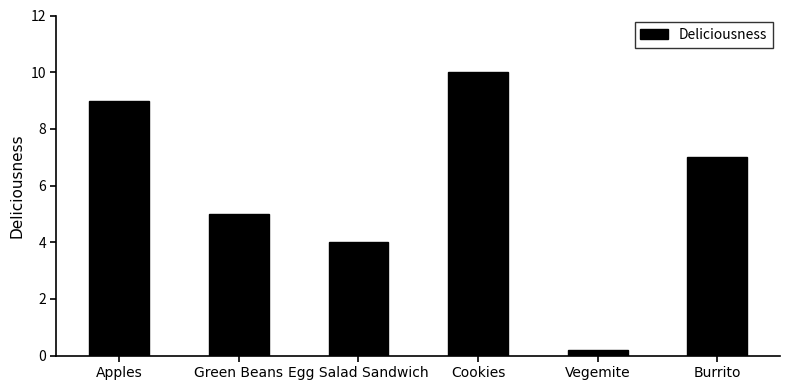

True or false: the data shows 9.0 at Apples.

True